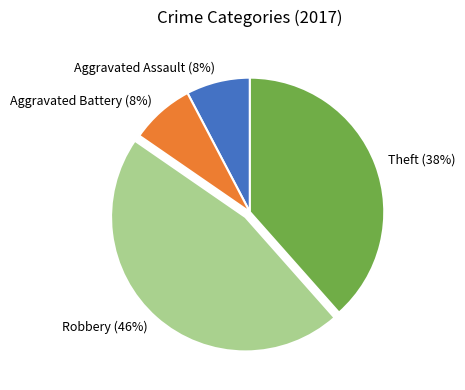

Is the sum of Aggravated Assault (8%) and Robbery (46%) greater than half?

Yes